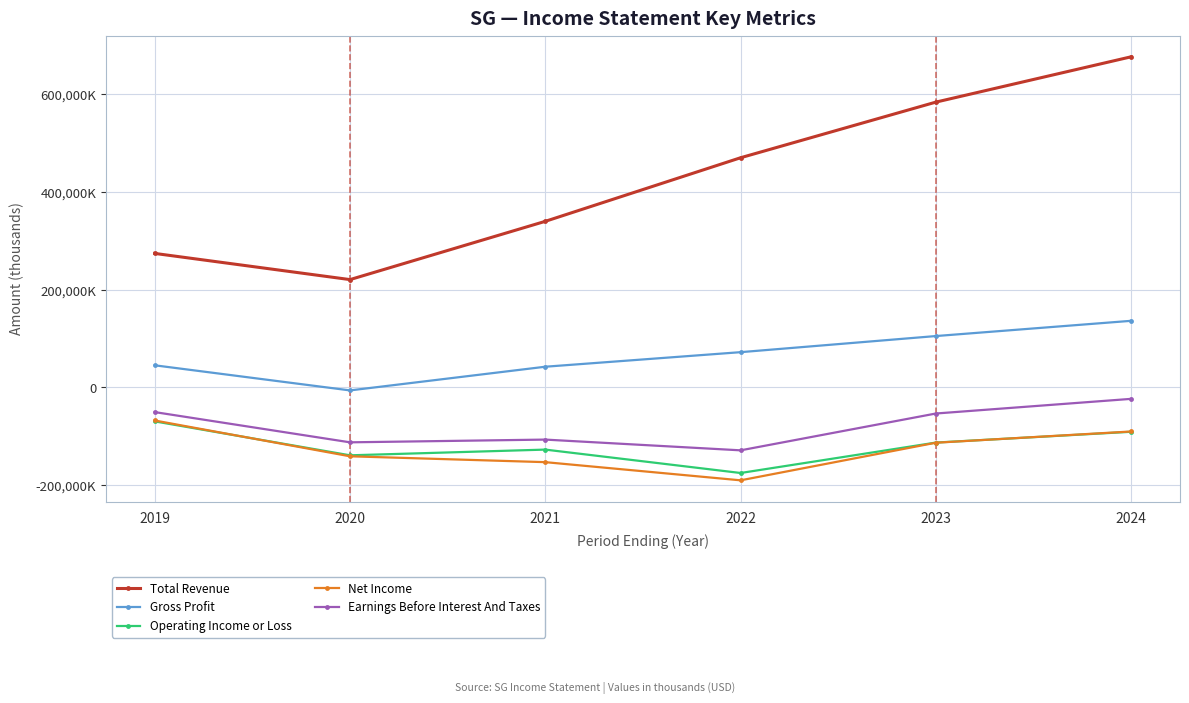

Reading left to right, what are all the values shown in this chart?

Total Revenue: 274200	220600	339900	470100	584000	676800
Gross Profit: 45100	-6300	42200	72000	105000	136200
Operating Income or Loss: -69700	-139200	-127500	-175400	-113100	-91000
Net Income: -67900	-141200	-153200	-190400	-113400	-90400
Earnings Before Interest And Taxes: -50700	-112600	-107000	-129000	-53600	-23600